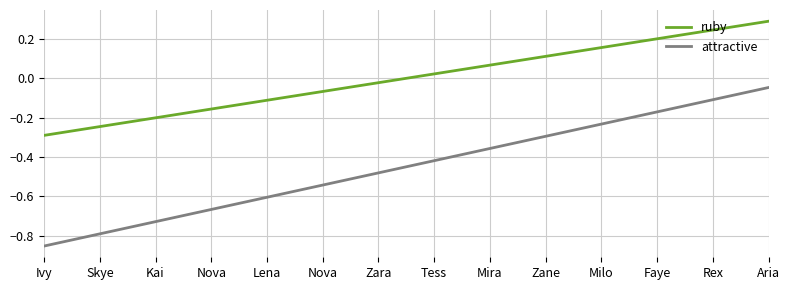

What is the value of the attractive point at the 8th from the left?

-0.4